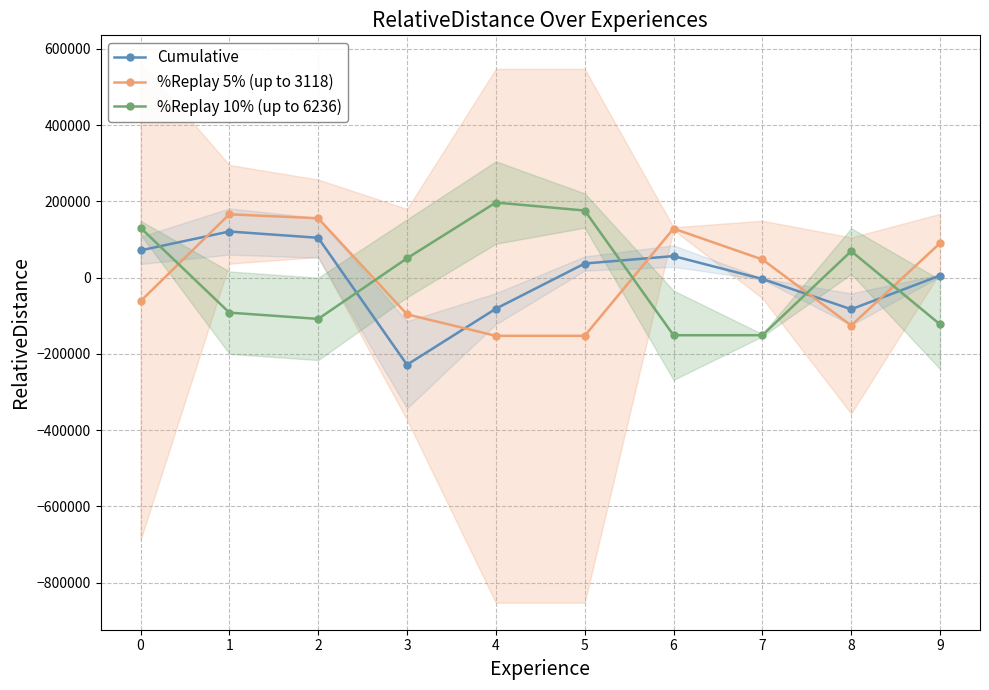

Between which two adjacent categories do %Replay 5% (up to 3118) and Cumulative first intersect?

0 and 1